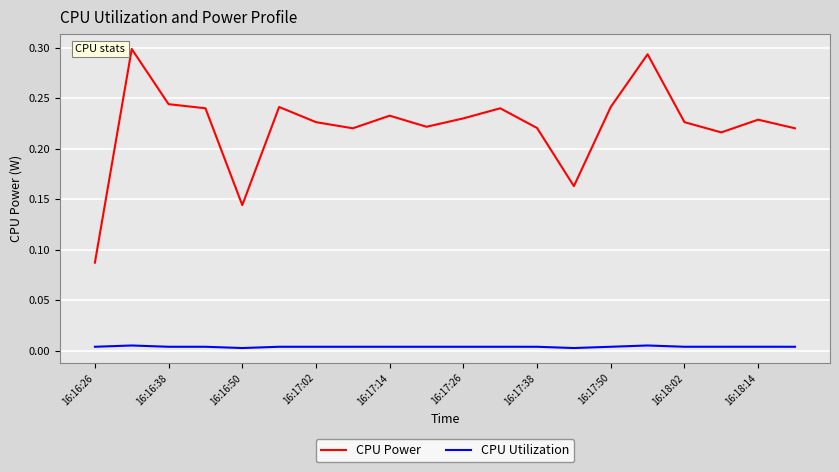

Which series has the largest total across all categories?

CPU Power